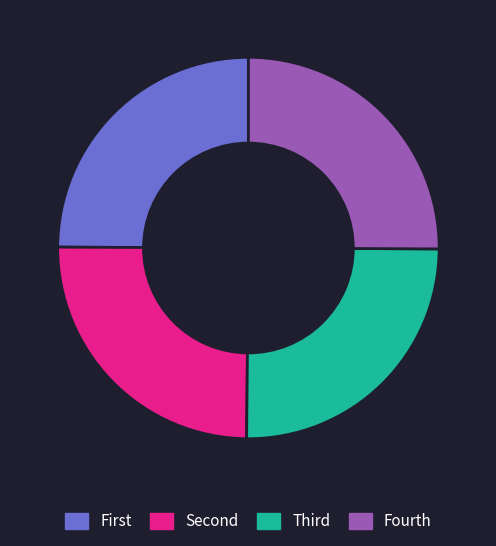

How many segments does this pie chart have?

4